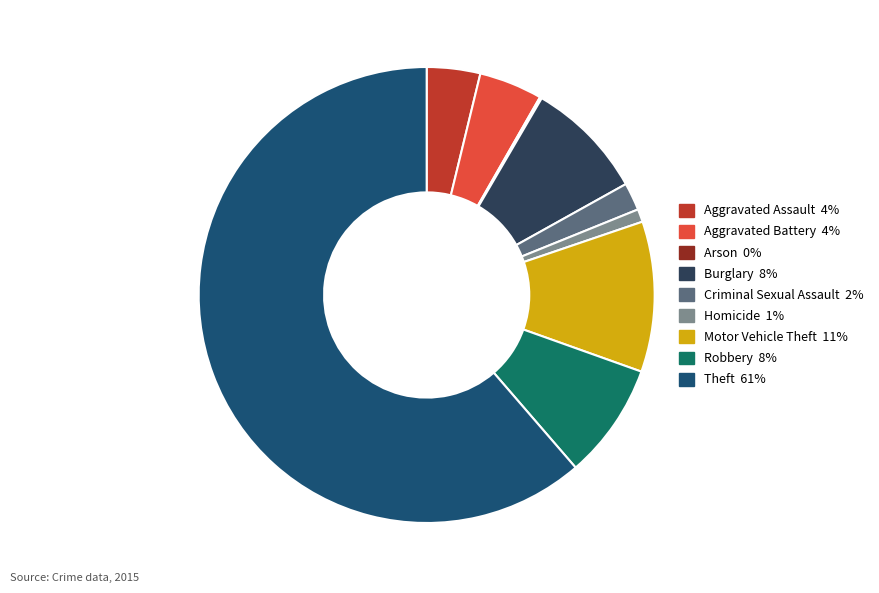

True or false: Motor Vehicle Theft accounts for 1% of the total.

False